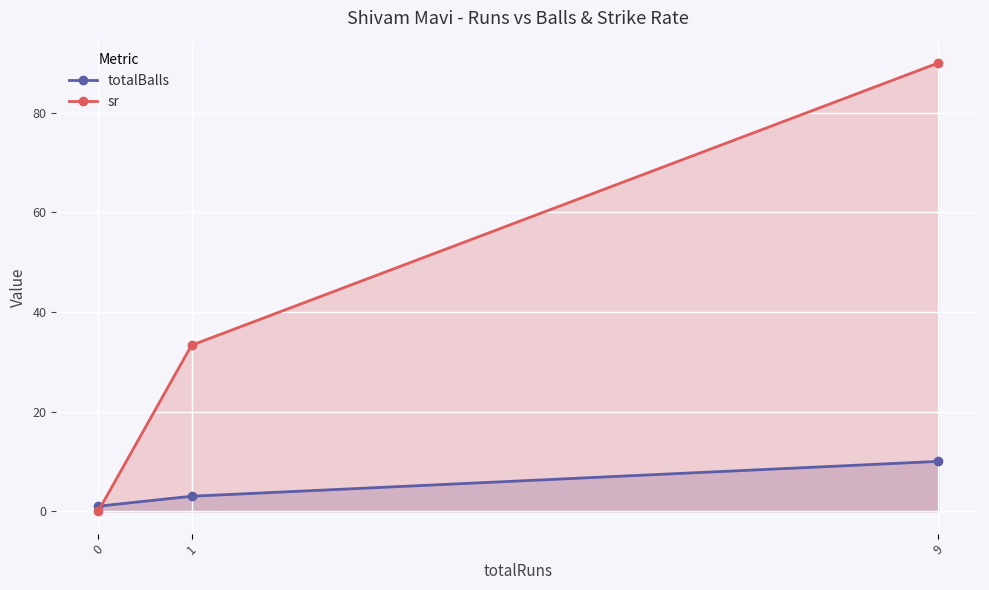

Rank the series at 0 from lowest to highest value.

sr, totalBalls